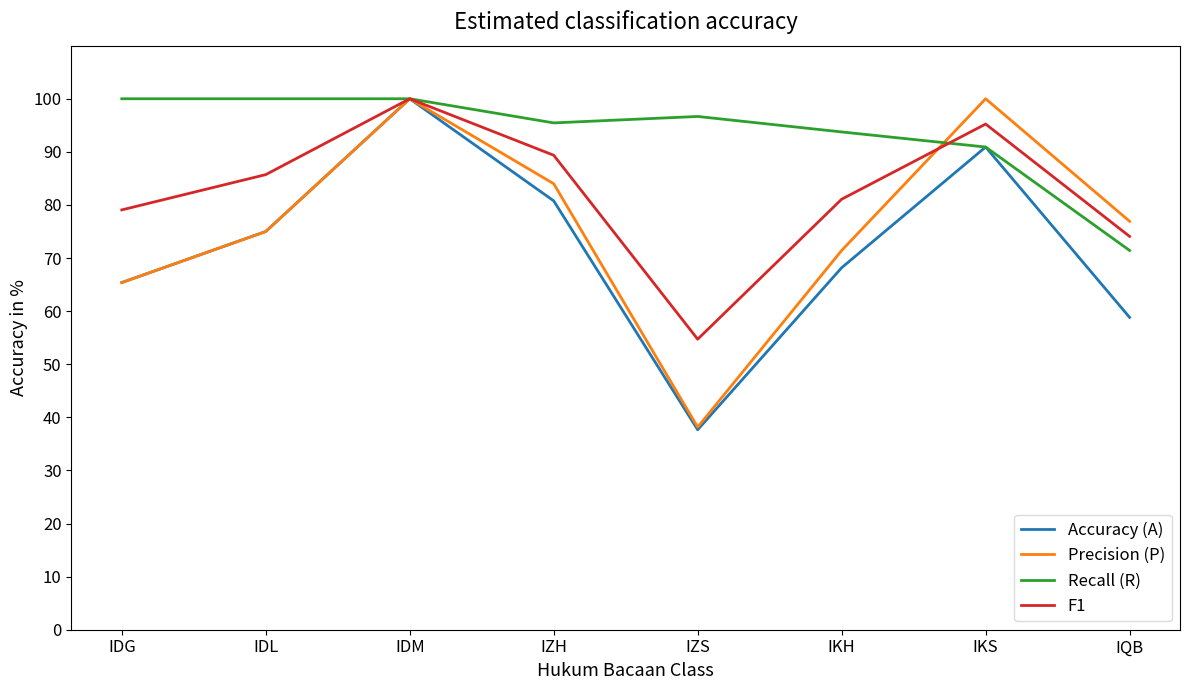

At which category does the chart reach its minimum across all series?

IZS